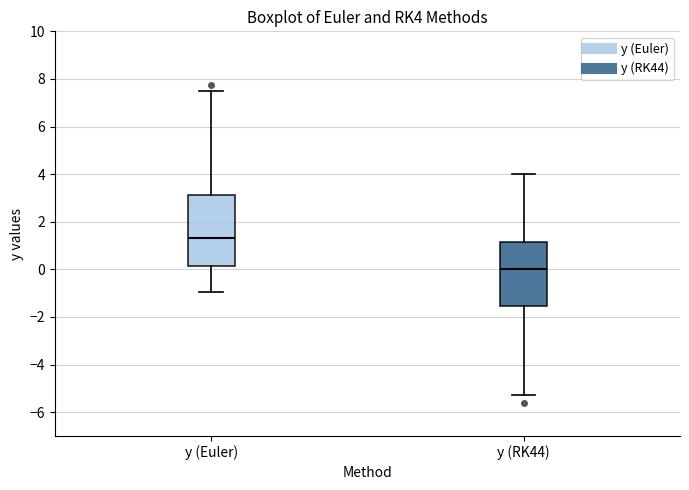

Reading left to right, transcribe this box plot: for each box, give where its median line is, the range the box spans, and where its two whiskers end, as read against the y-axis. The values are not printed on the chart, so give them approximately, as read against the axis.

y (Euler): median 1.4, box 0.2 to 3.2, whiskers -1.0 to 7.6
y (RK44): median 0.0, box -1.6 to 1.2, whiskers -5.2 to 4.0